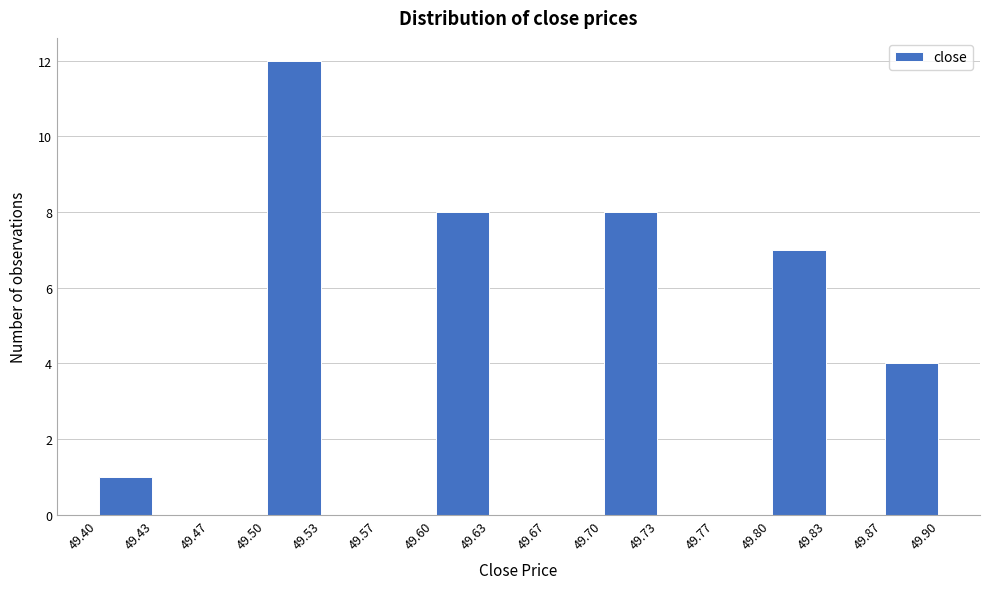

Reading left to right, transcribe this chart: for each bar, give the range it covers on the x-axis and its height. The values are not printed on the chart, so give them approximately, as read against the axis.

49.40 to 49.43: 1
49.43 to 49.47: 0
49.47 to 49.50: 0
49.50 to 49.53: 12
49.53 to 49.57: 0
49.57 to 49.60: 0
49.60 to 49.63: 8
49.63 to 49.67: 0
49.67 to 49.70: 0
49.70 to 49.73: 8
49.73 to 49.77: 0
49.77 to 49.80: 0
49.80 to 49.83: 7
49.83 to 49.87: 0
49.87 to 49.90: 4